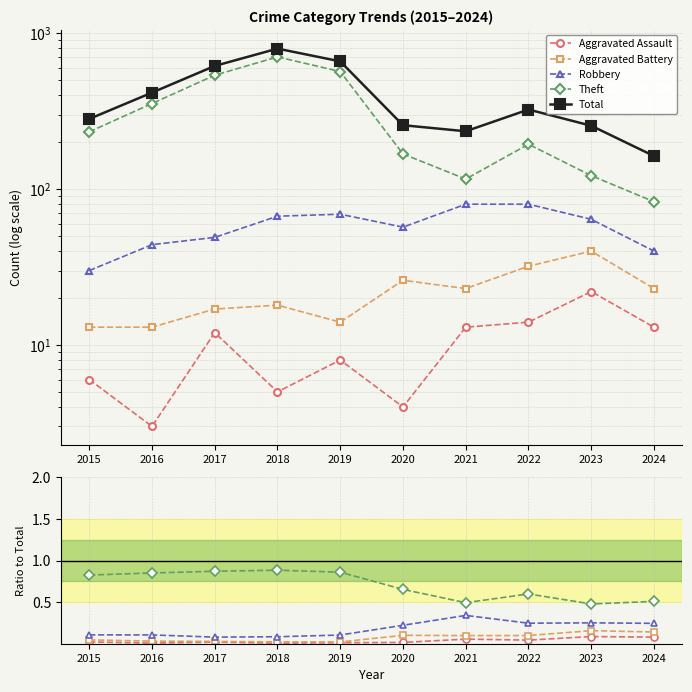

Reading right to left, extract all data points from this chart.

Aggravated Assault: 2024=0.1	2023=0.1	2022=0.0	2021=0.1	2020=0.0	2019=0.0	2018=0.0	2017=0.0	2016=0.0	2015=0.0
Aggravated Battery: 2024=0.1	2023=0.2	2022=0.1	2021=0.1	2020=0.1	2019=0.0	2018=0.0	2017=0.0	2016=0.0	2015=0.0
Robbery: 2024=0.2	2023=0.3	2022=0.2	2021=0.3	2020=0.2	2019=0.1	2018=0.1	2017=0.1	2016=0.1	2015=0.1
Theft: 2024=0.5	2023=0.5	2022=0.6	2021=0.5	2020=0.7	2019=0.9	2018=0.9	2017=0.9	2016=0.9	2015=0.8
Total: 2024=163.0	2023=255.0	2022=324.0	2021=235.0	2020=257.0	2019=660.0	2018=797.0	2017=617.0	2016=416.0	2015=282.0